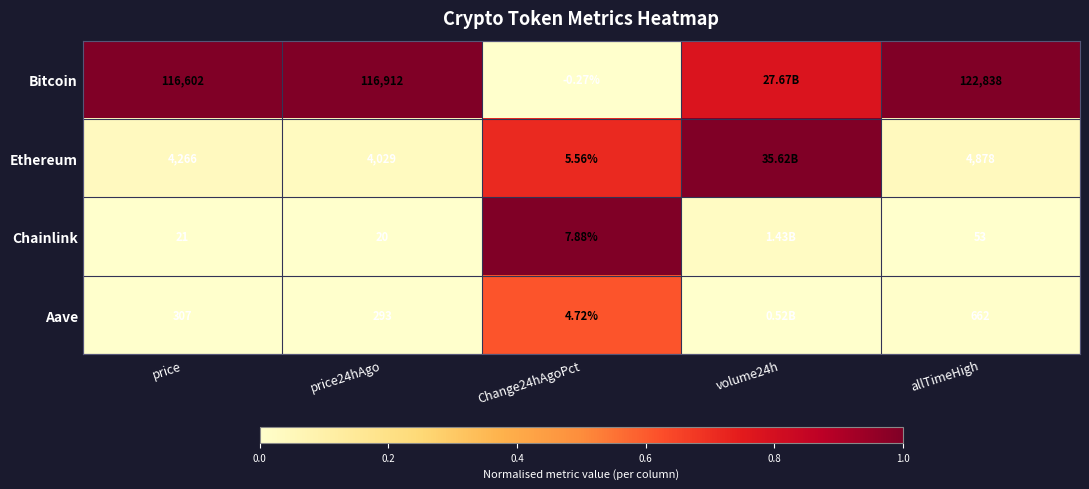

How many distinct data groups are displayed?

4